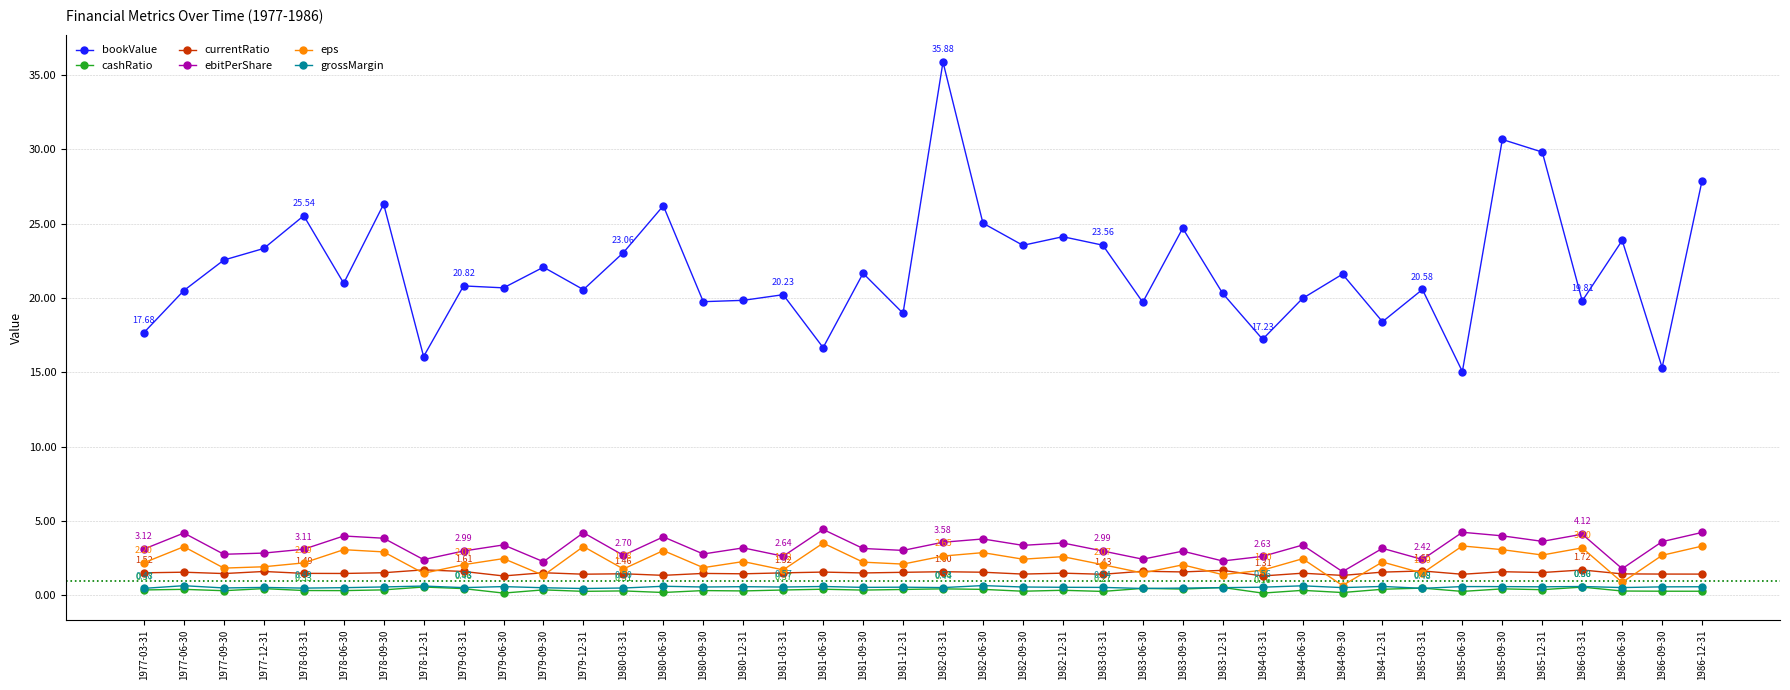

Between 1983-06-30 and 1984-06-30, which series saw the biggest shift?

eps